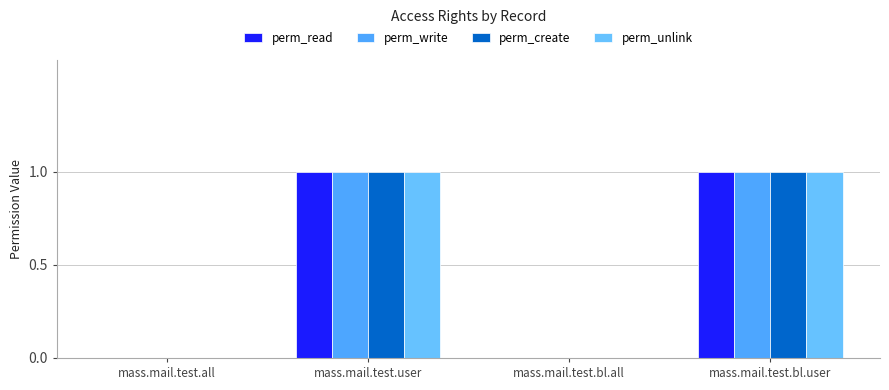

At how many categories does at least one series exceed 0?

2